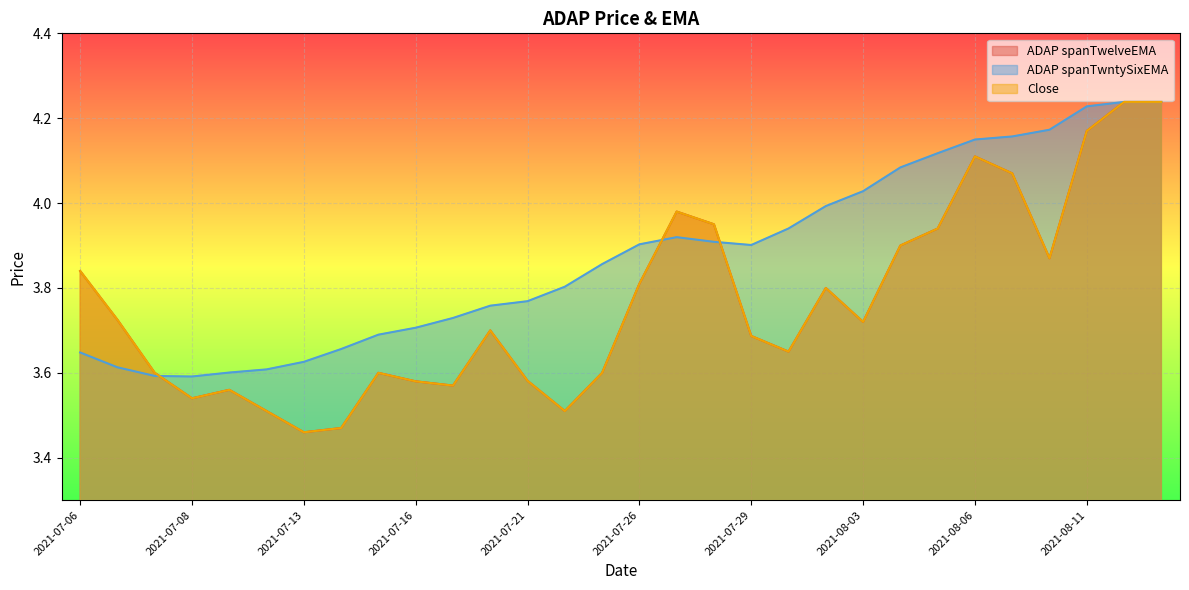

What is the total value across all series at 2021-07-08?

10.7